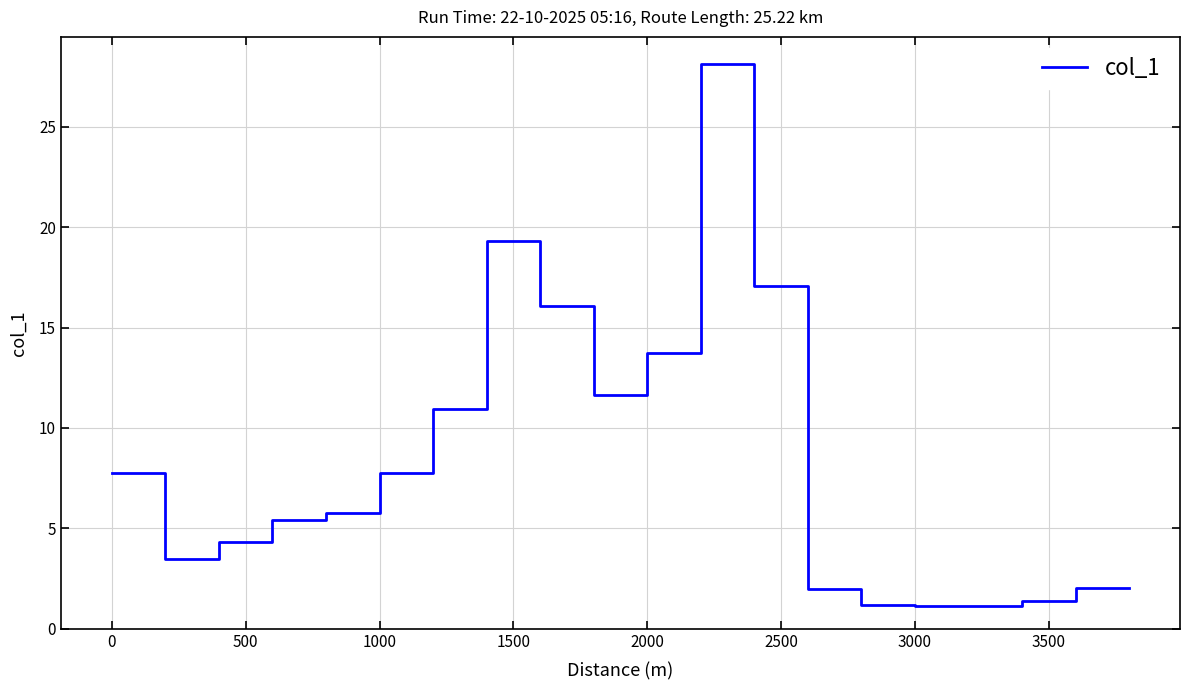

What is the maximum value shown in the chart?

28.1